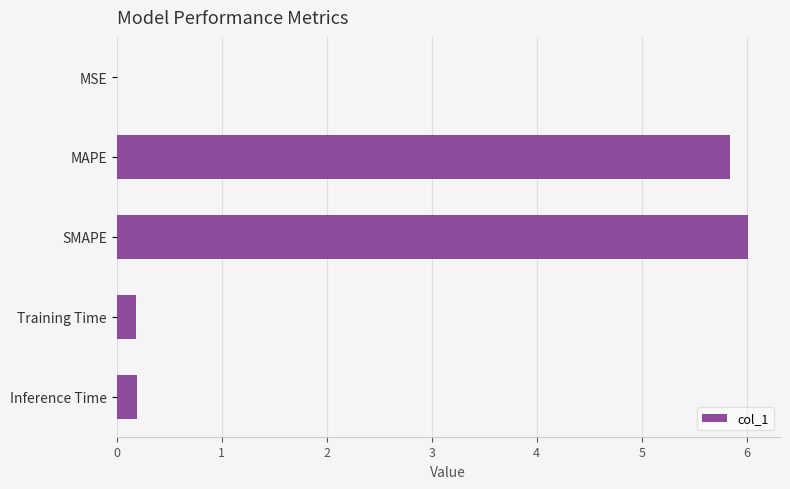

What is the maximum value shown in the chart?

6.0